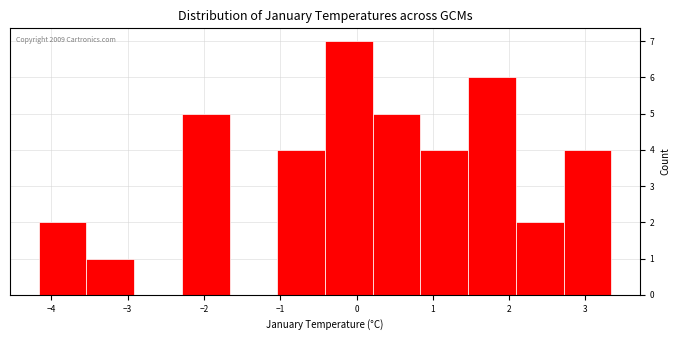

Over which range of the x-axis is the bar tallest?

-0.4 to 0.2